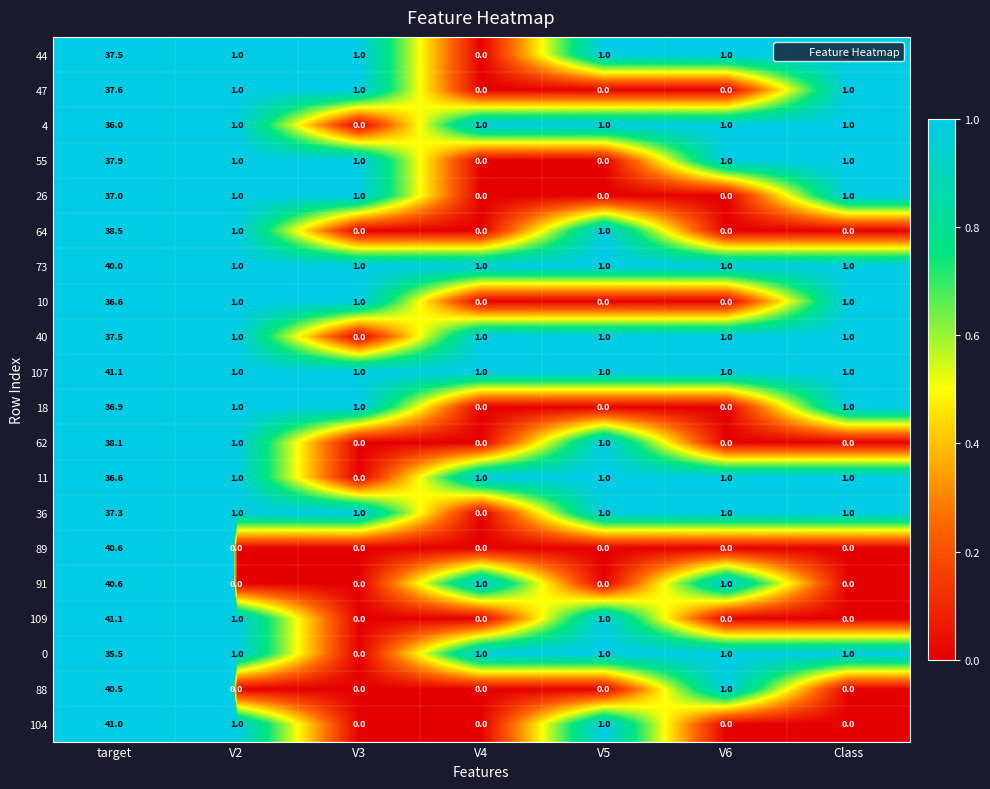

What is the maximum value shown in the chart?

41.1